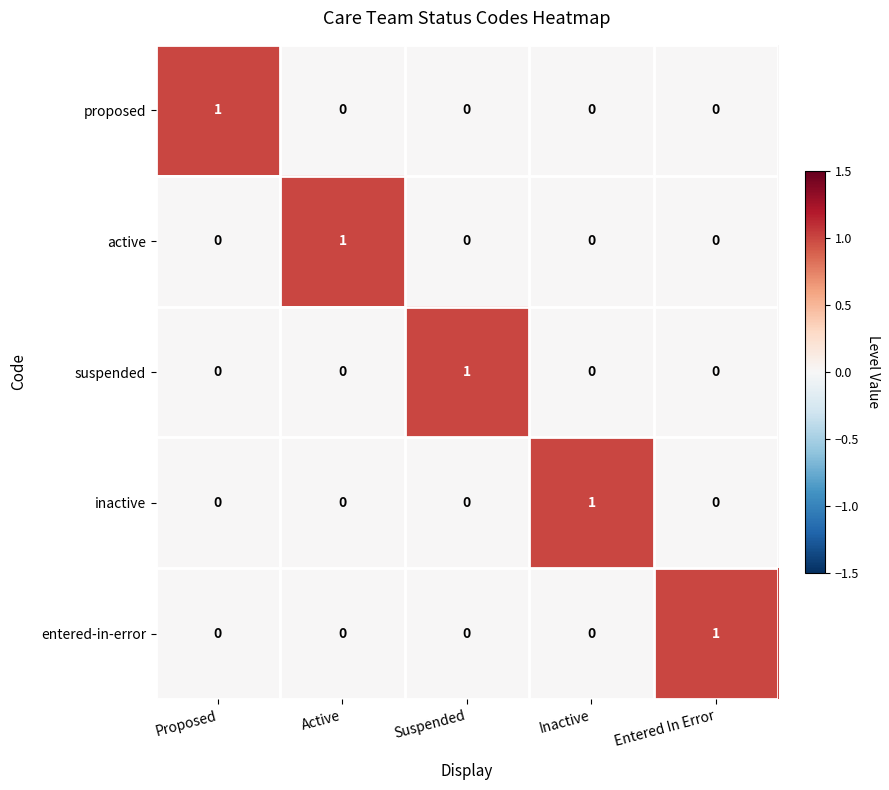

How many active values are between 0 and 1?

5